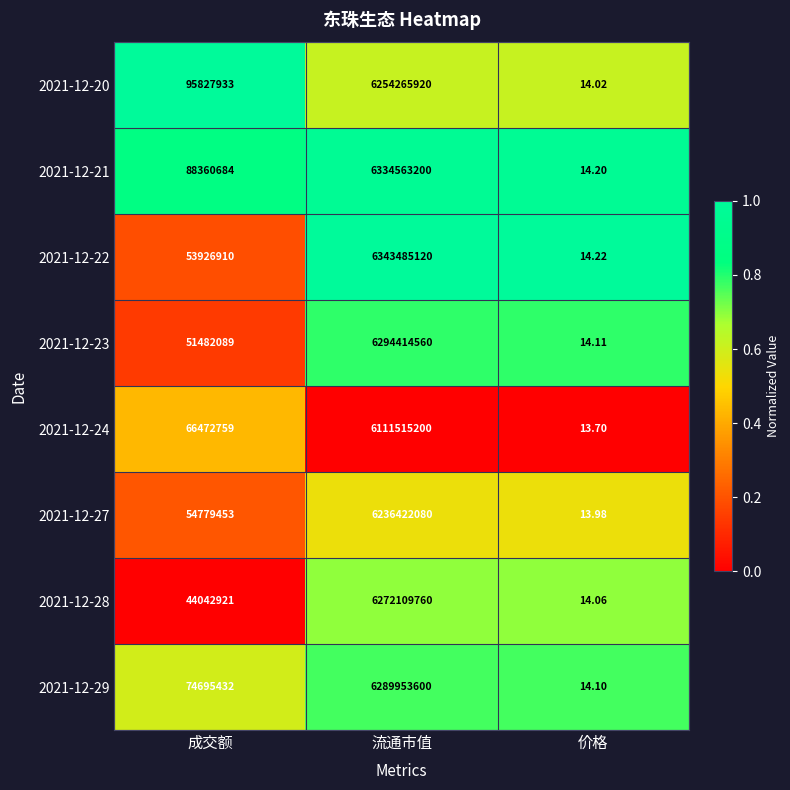

At which label is 2021-12-27 closest to 3118211046?

成交额